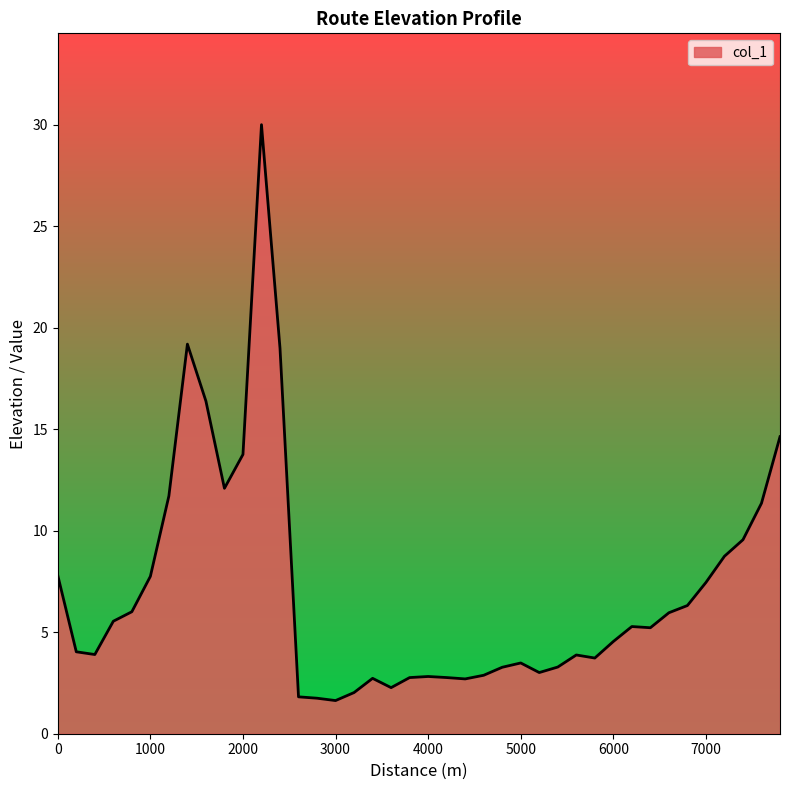

What is the smallest value displayed?

1.6